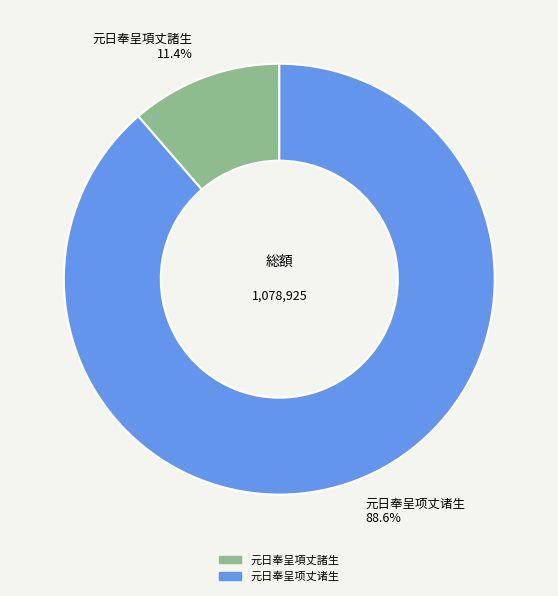

To the nearest percent, what is the difference between the largest and smallest slice percentages?

77%